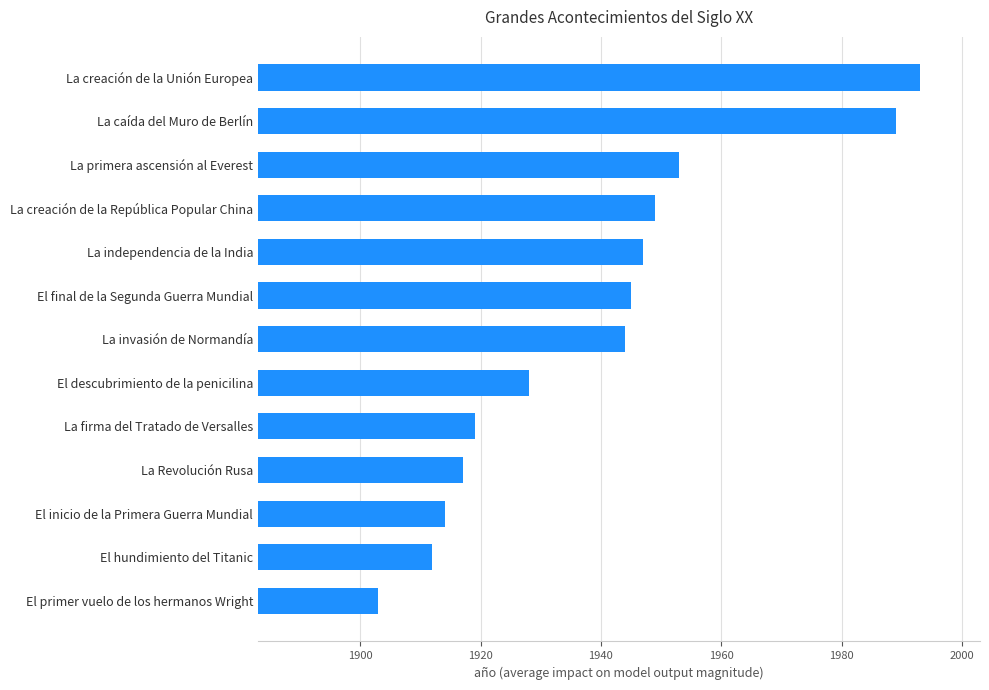

List the labels in order of value, smallest first.

El primer vuelo de los hermanos Wright, El hundimiento del Titanic, El inicio de la Primera Guerra Mundial, La Revolución Rusa, La firma del Tratado de Versalles, El descubrimiento de la penicilina, La invasión de Normandía, El final de la Segunda Guerra Mundial, La independencia de la India, La creación de la República Popular China, La primera ascensión al Everest, La caída del Muro de Berlín, La creación de la Unión Europea